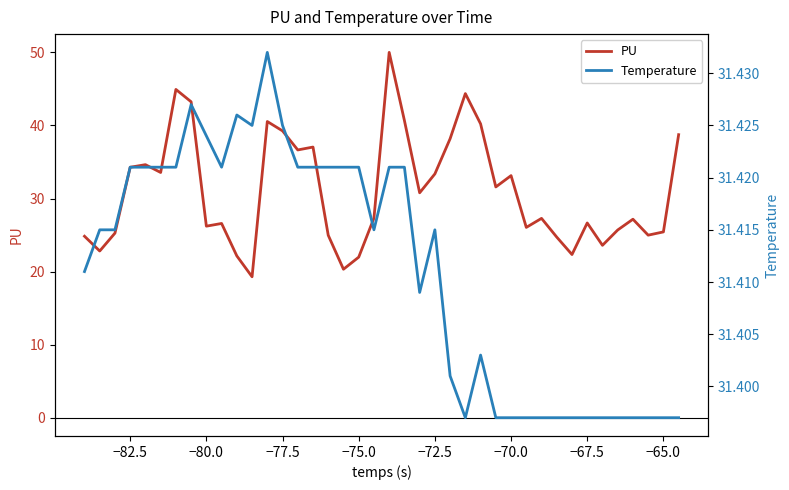

What is the maximum value for PU?

50.0